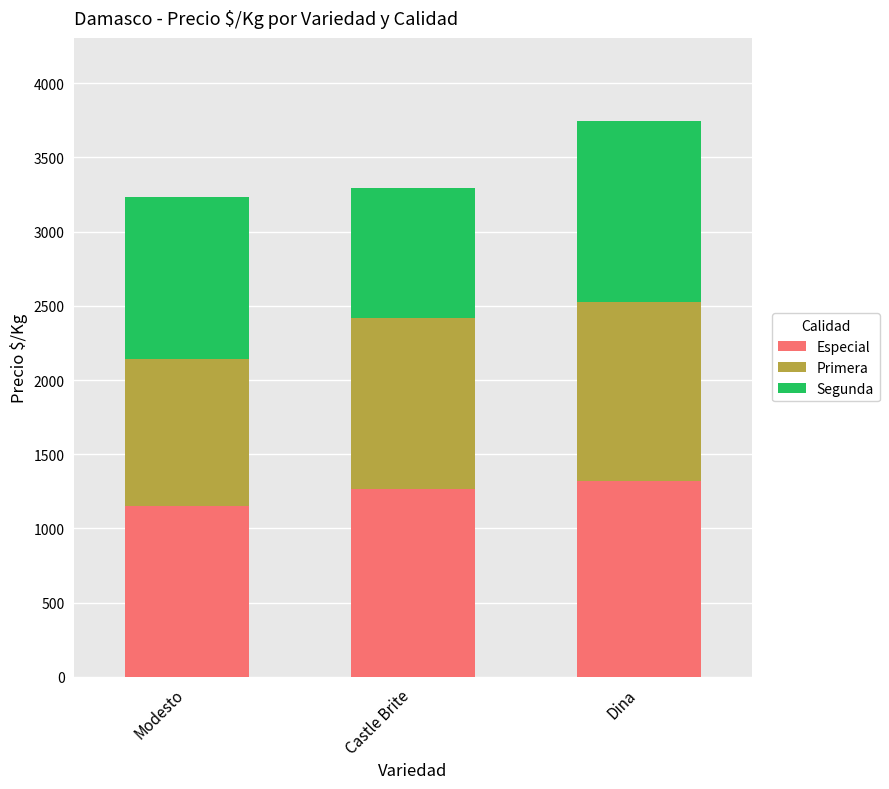

What are all the series names shown in the legend?

Especial, Primera, Segunda